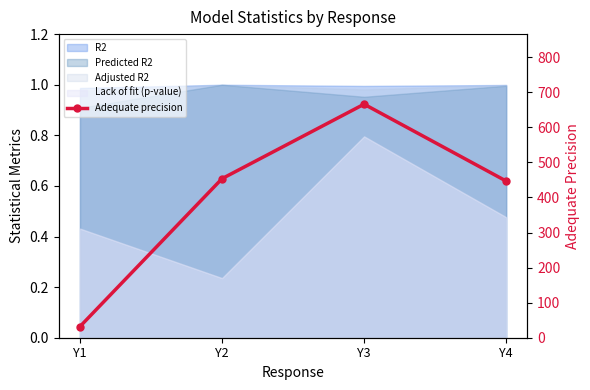

What is the minimum value shown in the chart?

31.9